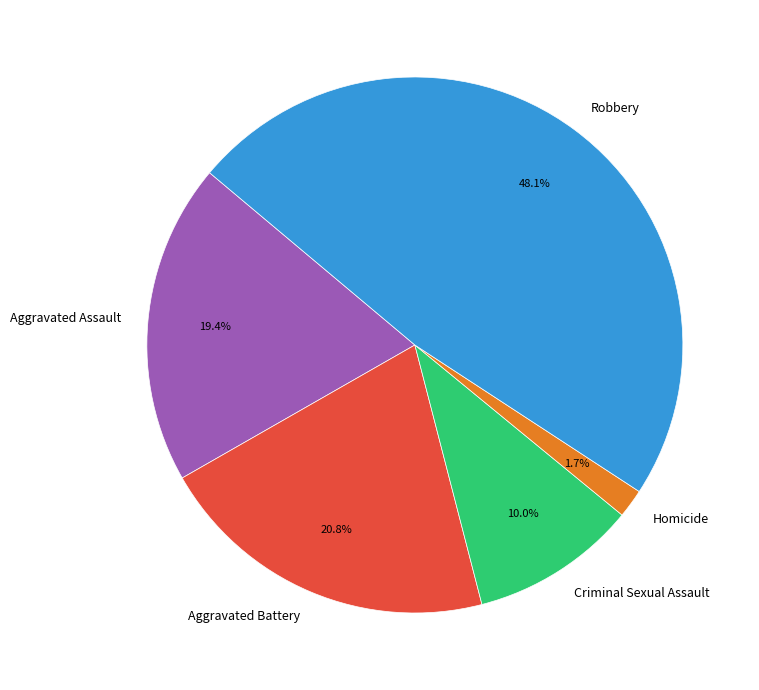

What percentage is the Aggravated Battery slice, to the nearest percent?

21%